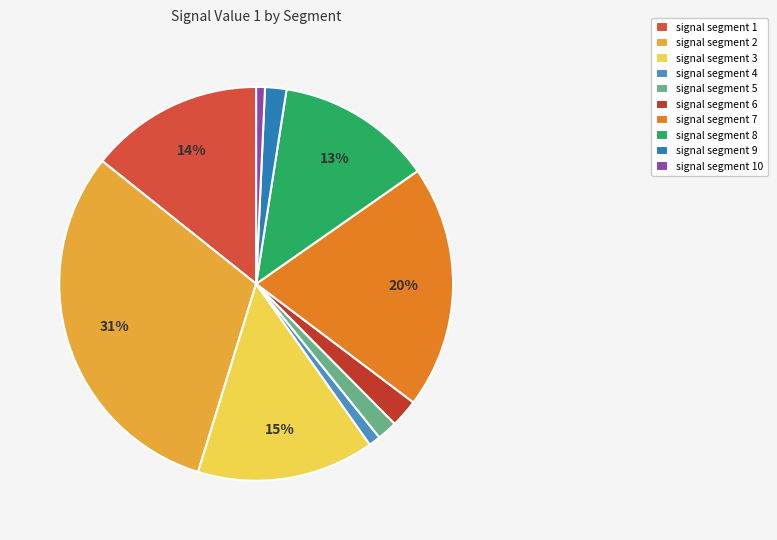

How many slices are in this pie chart?

10